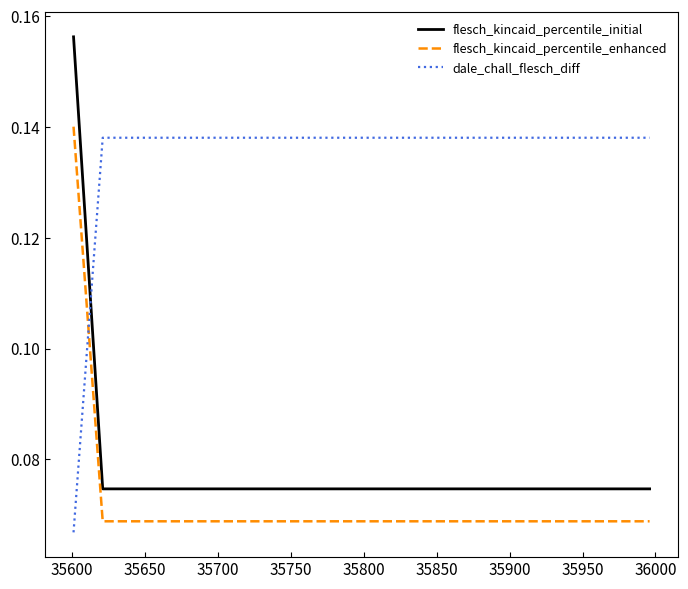

List the series in order of their overall mean, lowest first.

flesch_kincaid_percentile_enhanced, flesch_kincaid_percentile_initial, dale_chall_flesch_diff